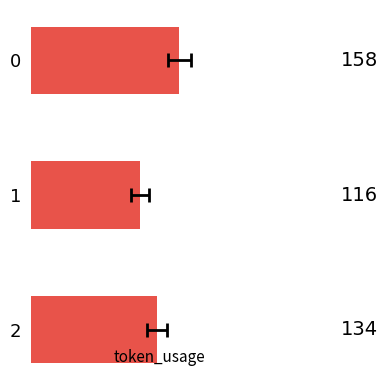

What is the difference between the maximum and minimum values?

42